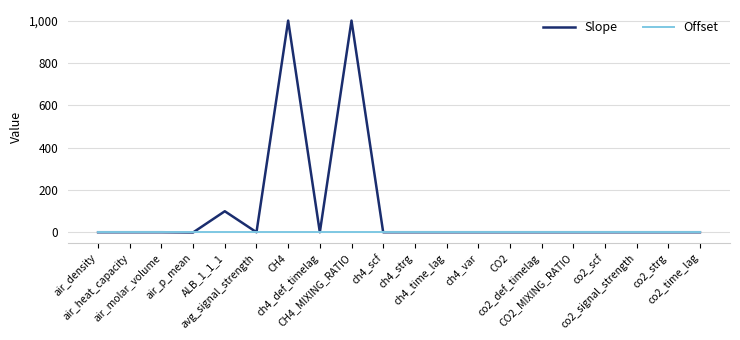

Which series has the largest range (max minus min)?

Slope